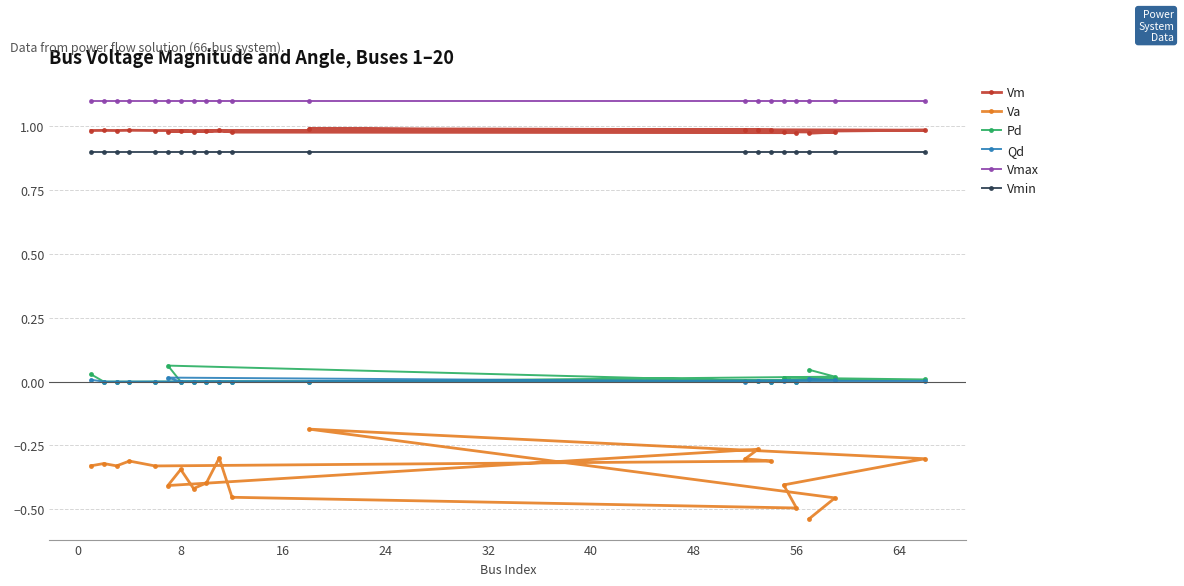

What is the greatest value displayed?

1.1